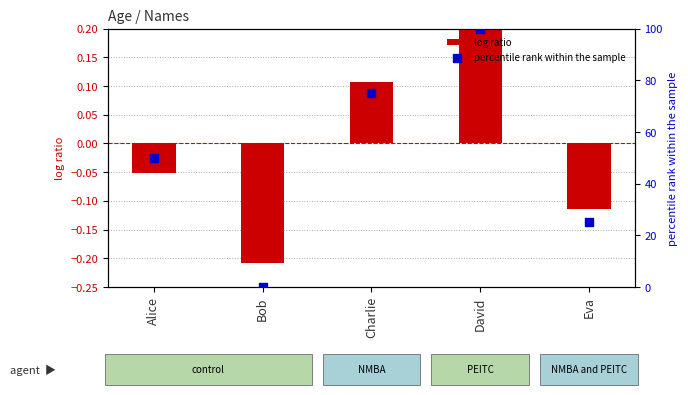

Which series has the largest total across all categories?

percentile rank within the sample